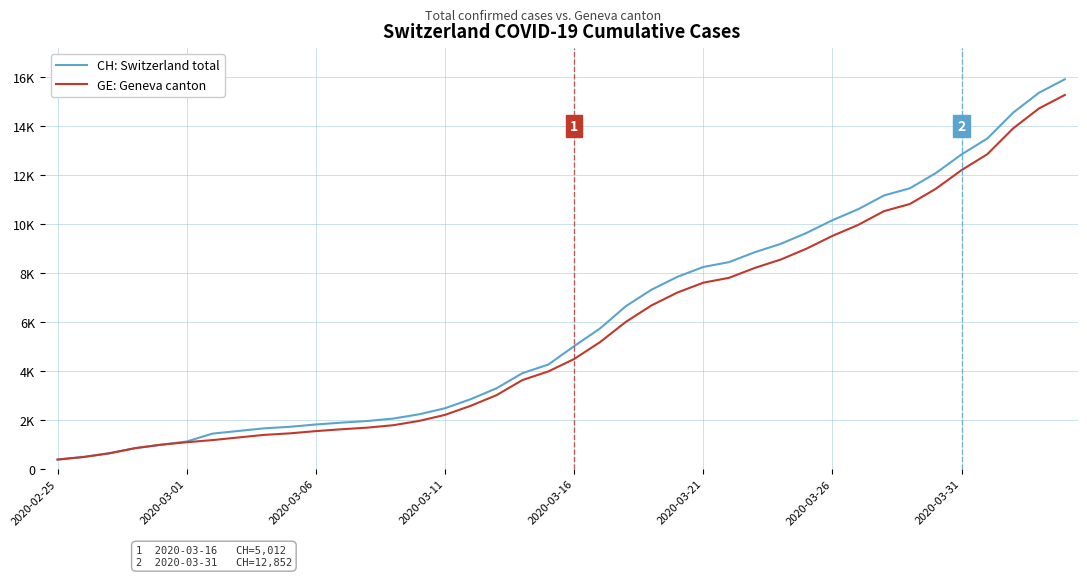

What are all the series names shown in the legend?

CH: Switzerland total, GE: Geneva canton